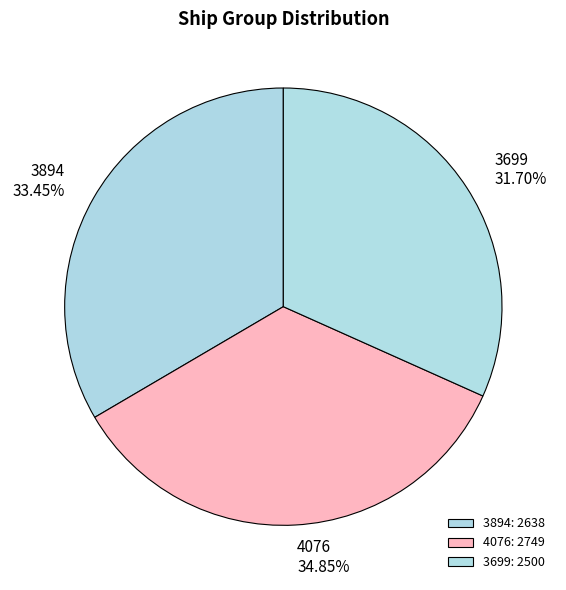

Rank the categories by value from highest to lowest.

4076, 3894, 3699